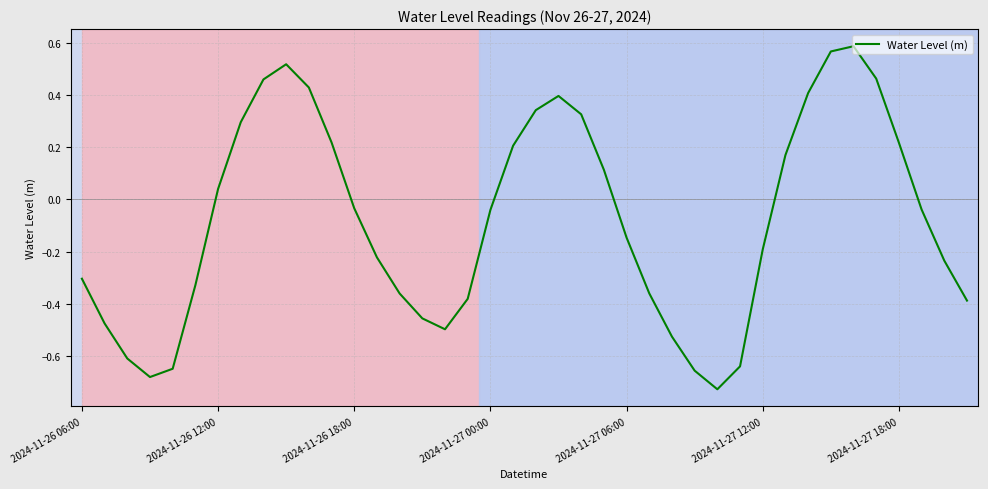

What is the difference between the maximum and minimum values?

1.3